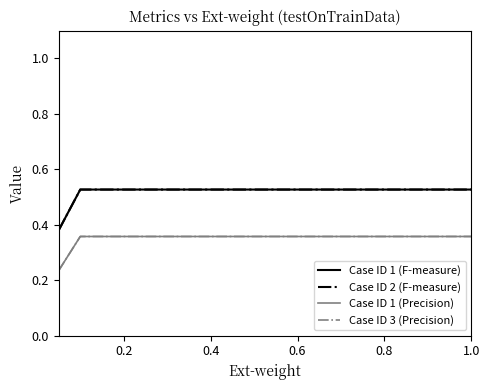

Which series has the largest total across all categories?

Case ID 1 (F-measure)